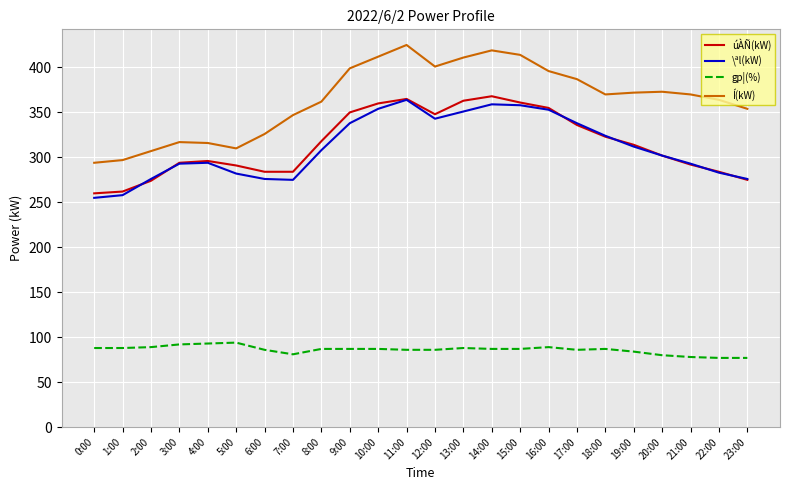

Is it true that gp¦(%) equals 80 at 20:00?

True